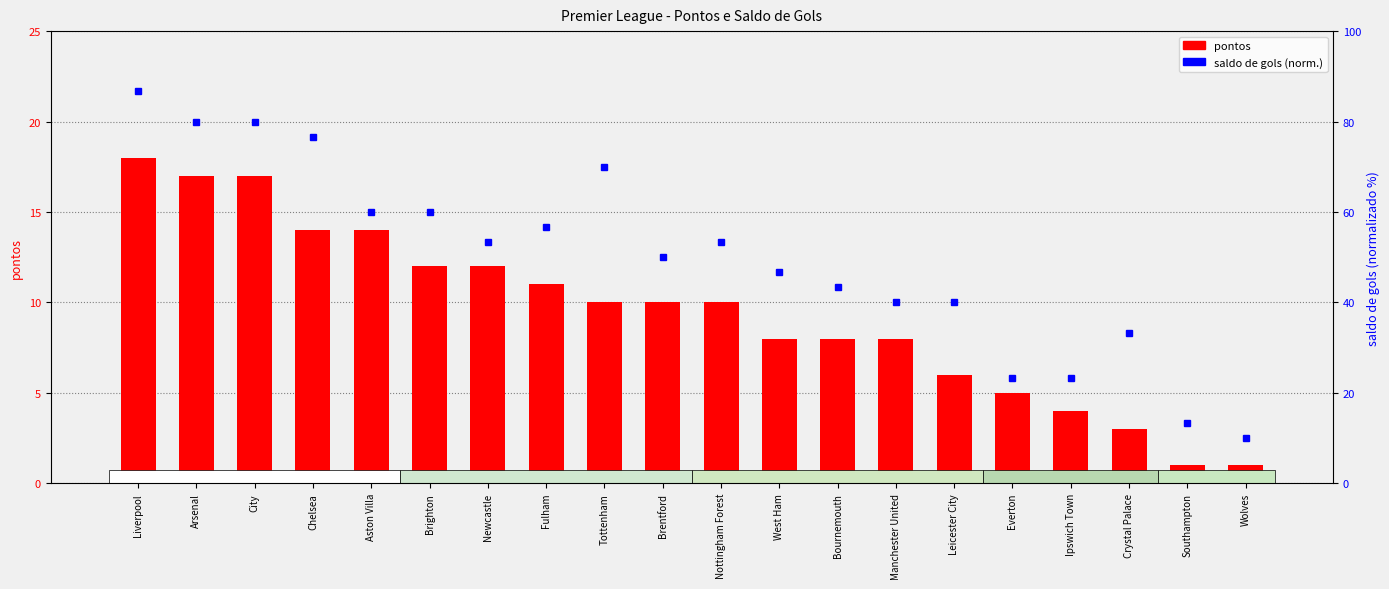

Which category has the lowest value across all series?

Southampton